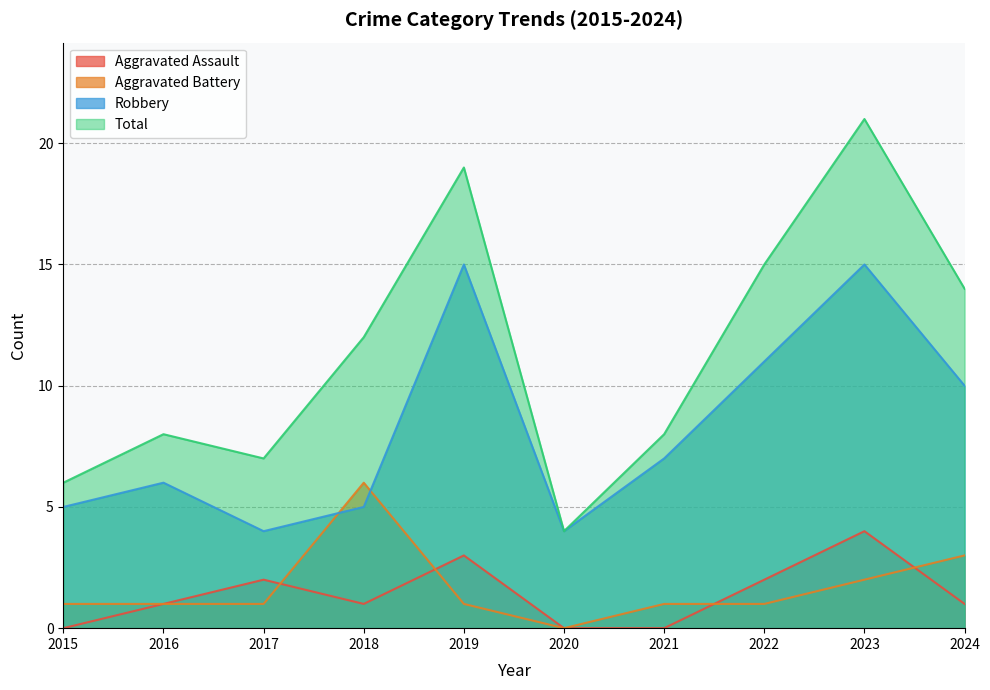

Reading right to left, transcribe all the data shown in this chart.

Aggravated Assault: 1	4	2	0	0	3	1	2	1	0
Aggravated Battery: 3	2	1	1	0	1	6	1	1	1
Robbery: 10	15	11	7	4	15	5	4	6	5
Total: 14	21	15	8	4	19	12	7	8	6